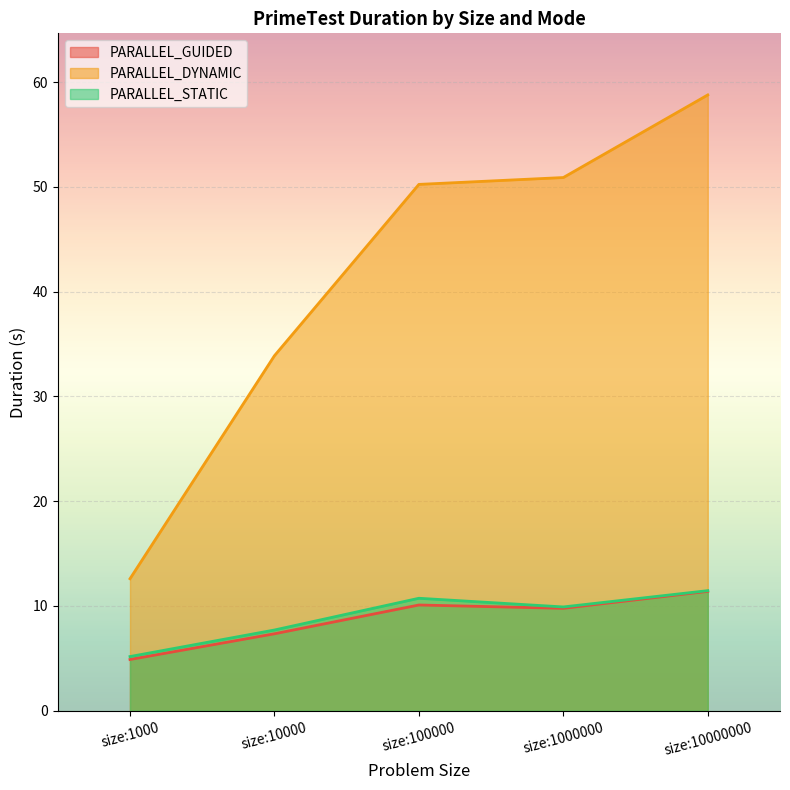

Which series has the largest range (max minus min)?

PARALLEL_DYNAMIC